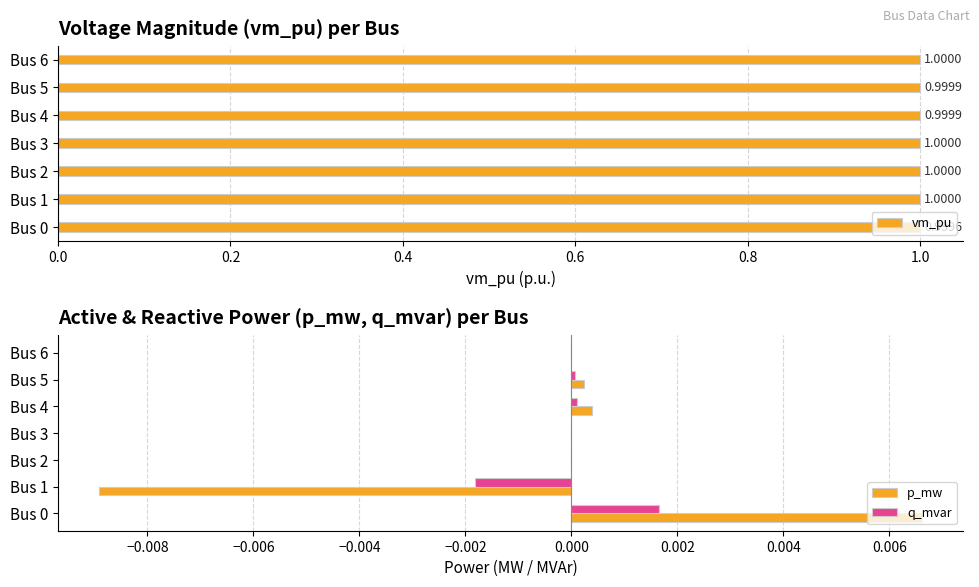

What is the lowest value of the vm_pu series?

1.0